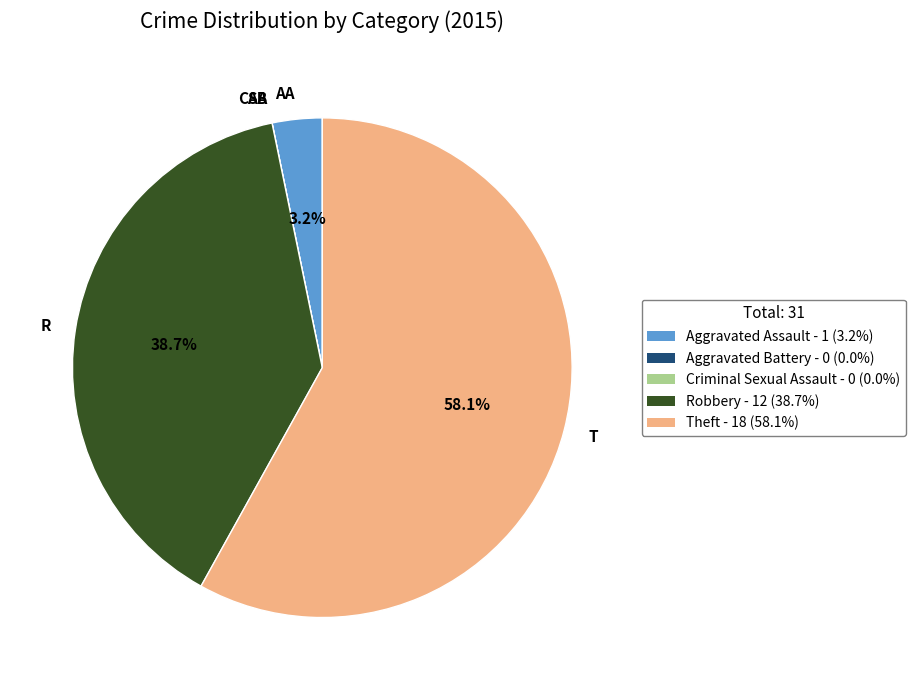

Which slice is the largest?

T